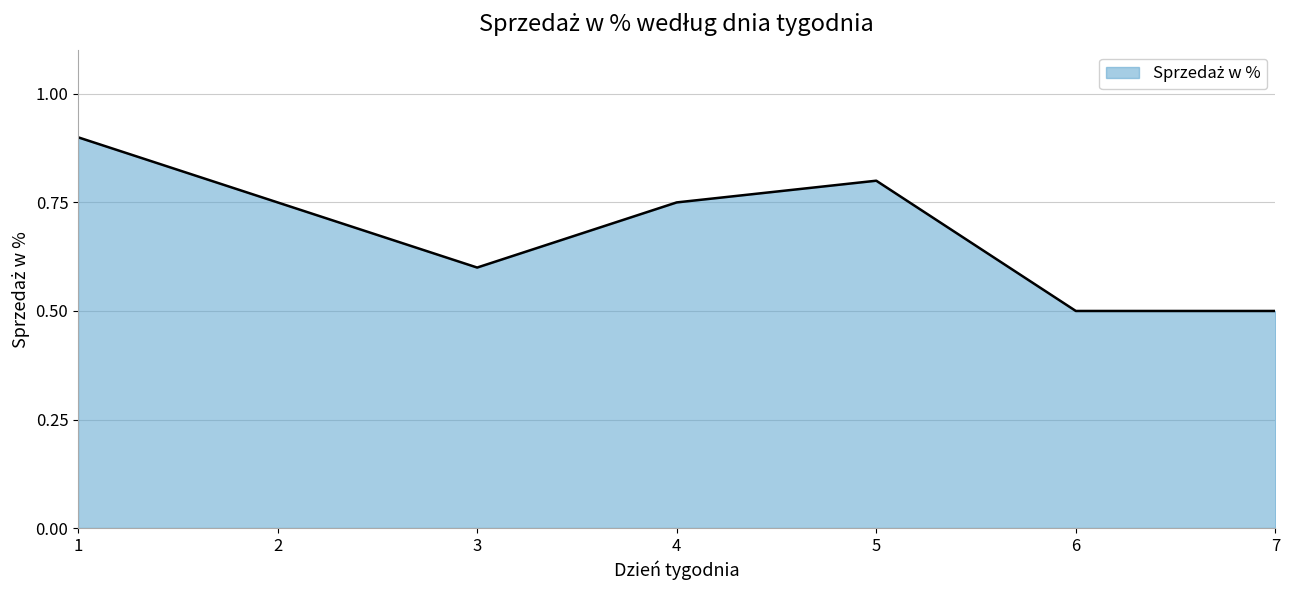

True or false: the data shows 0.3 at 7.

False